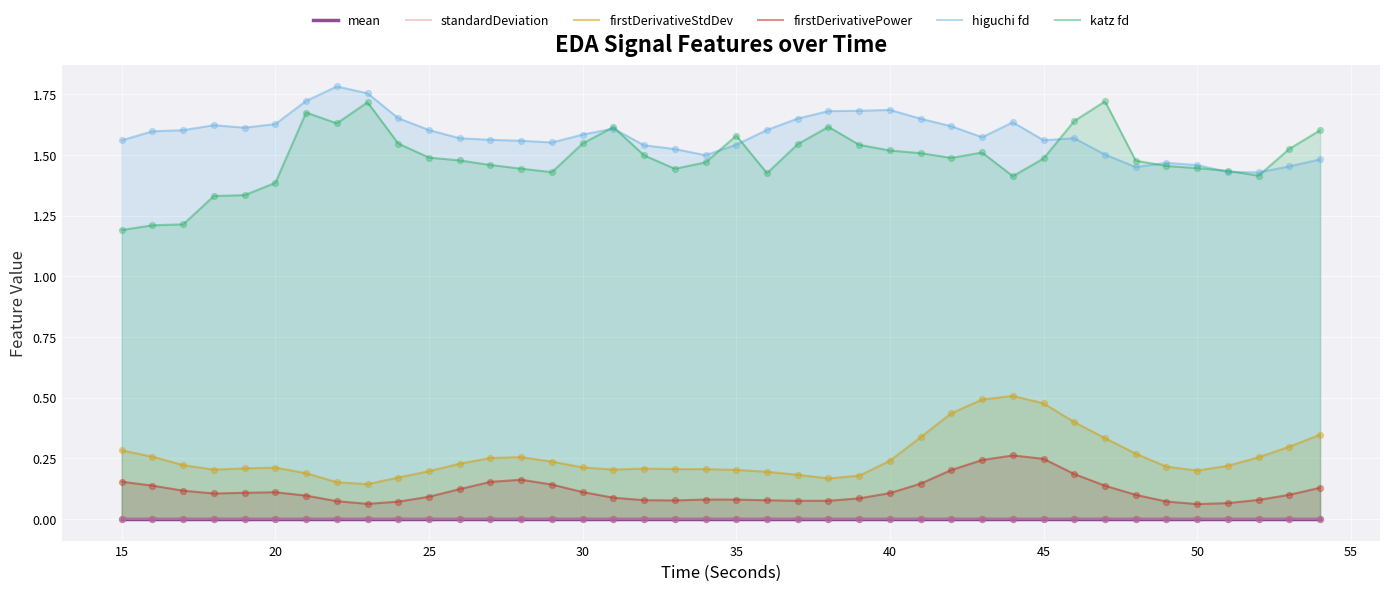

What are all the series names shown in the legend?

mean, standardDeviation, firstDerivativeStdDev, firstDerivativePower, higuchi fd, katz fd